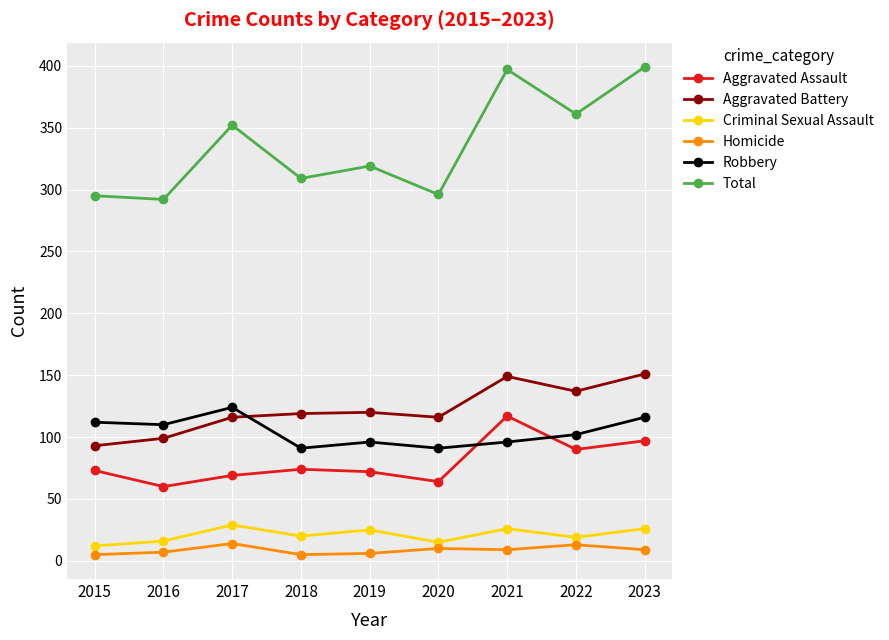

Where is the first local maximum for Robbery?

2017